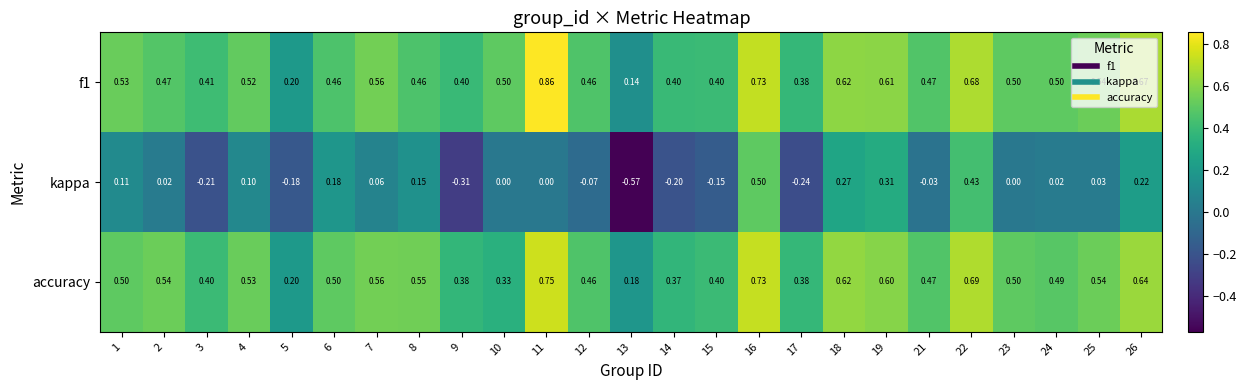

Is the value of kappa at 15 greater than the value of f1 at 3?

No